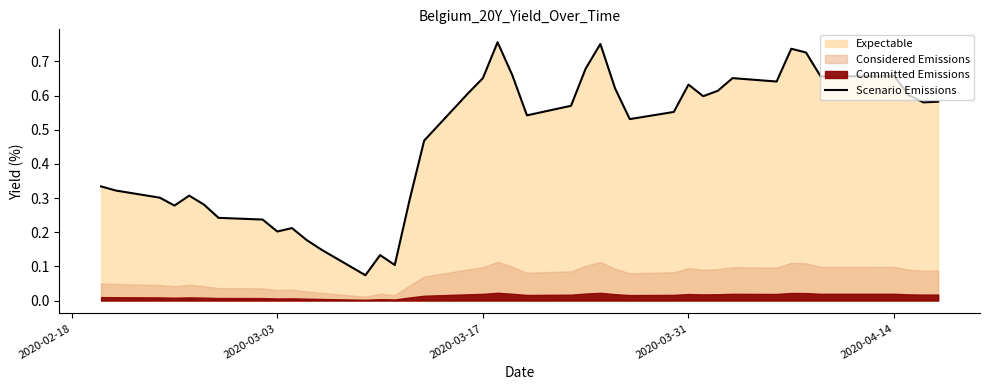

Reading right to left, transcribe all the data shown in this chart.

0.6	0.6	0.6	0.7	0.7	0.7	0.7	0.6	0.7	0.6	0.6	0.6	0.6	0.5	0.6	0.8	0.7	0.6	0.5	0.7	0.8	0.7	0.6	0.5	0.3	0.1	0.1	0.1	0.1	0.2	0.2	0.2	0.2	0.2	0.3	0.3	0.3	0.3	0.3	0.3